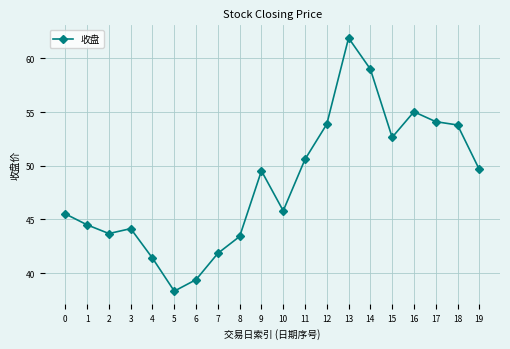

What is the change in value from 2 to 8?

-0.3